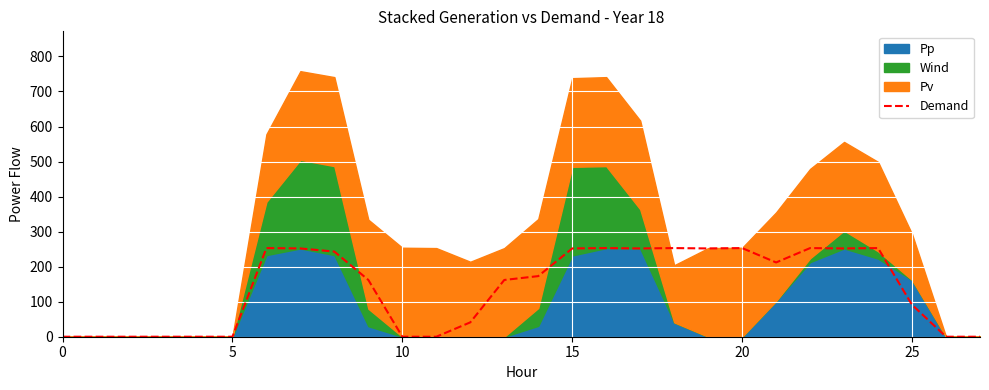

The value of Demand at 25 is 21. True or false?

False